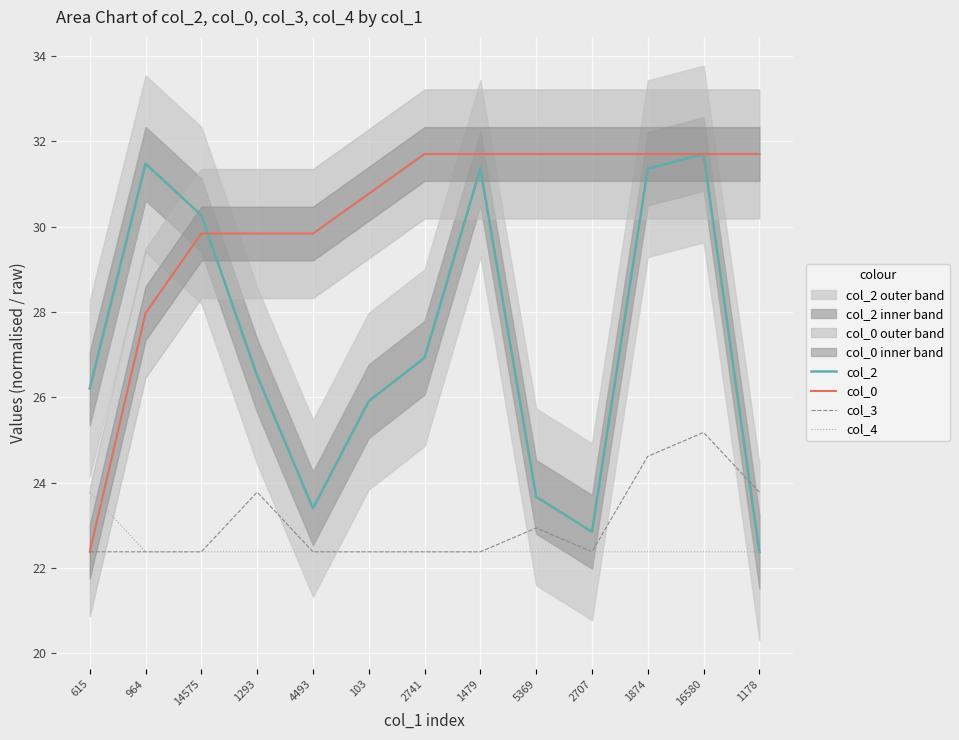

True or false: col_4 and col_3 cross at least once.

False